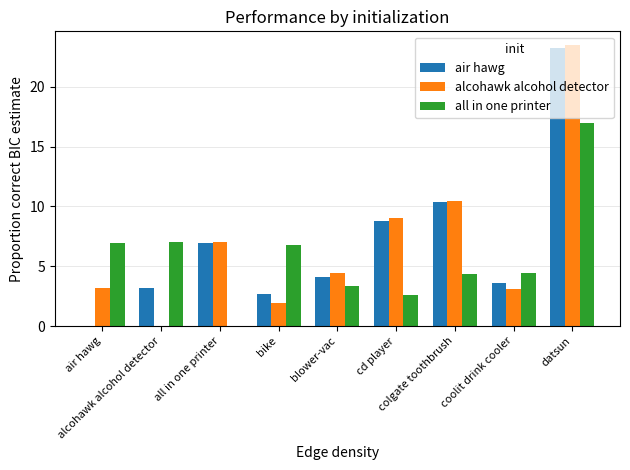

The value of air hawg at blower-vac is 4.1. True or false?

True